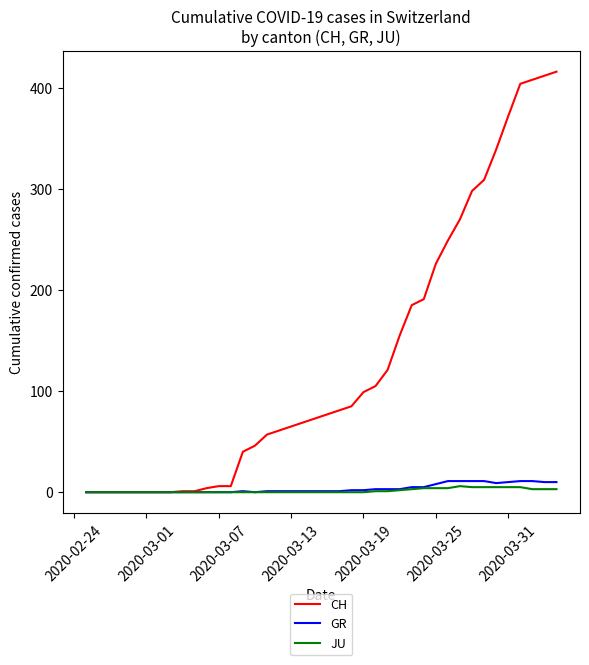

What is the highest value of the GR series?

11